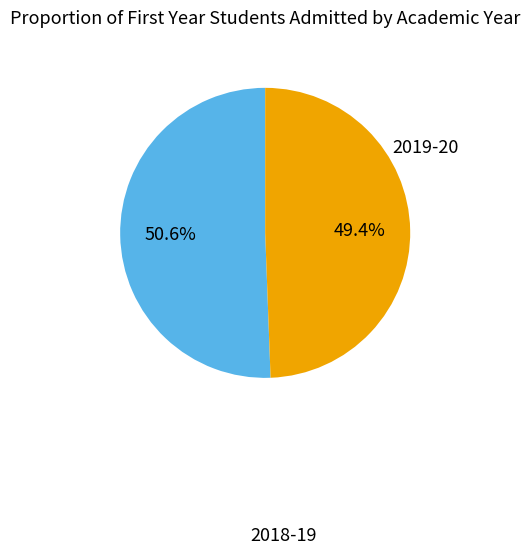

Does 2019-20 account for over 50% of the chart?

No